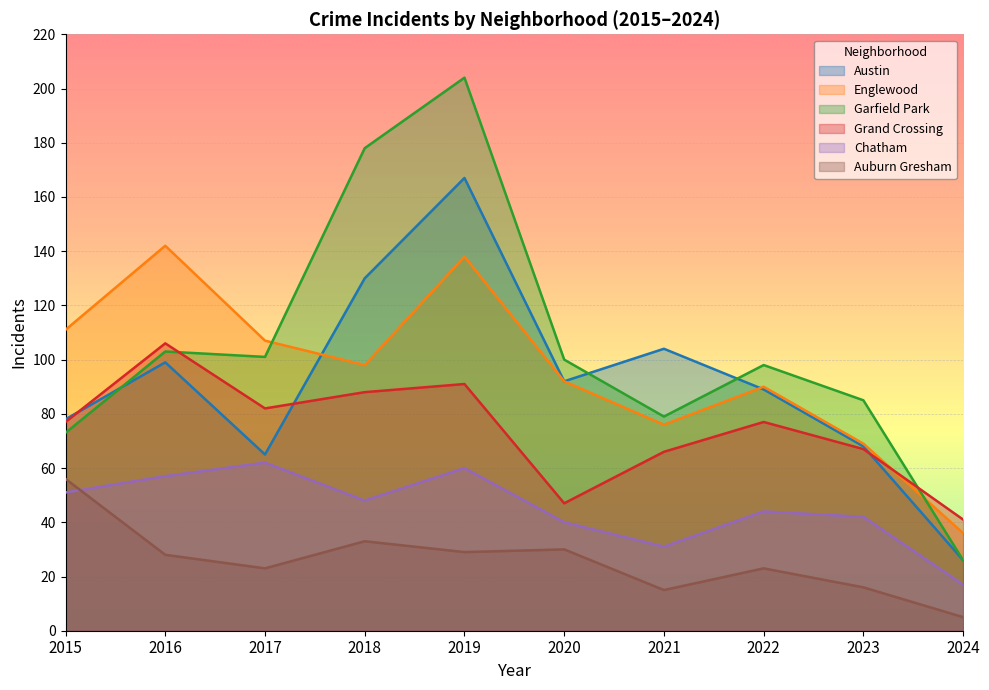

Reading right to left, extract all data points from this chart.

Austin: 2024=26	2023=68	2022=89	2021=104	2020=92	2019=167	2018=130	2017=65	2016=99	2015=78
Englewood: 2024=36	2023=69	2022=90	2021=76	2020=92	2019=138	2018=98	2017=107	2016=142	2015=111
Garfield Park: 2024=26	2023=85	2022=98	2021=79	2020=100	2019=204	2018=178	2017=101	2016=103	2015=73
Grand Crossing: 2024=41	2023=67	2022=77	2021=66	2020=47	2019=91	2018=88	2017=82	2016=106	2015=77
Chatham: 2024=17	2023=42	2022=44	2021=31	2020=40	2019=60	2018=48	2017=62	2016=57	2015=51
Auburn Gresham: 2024=5	2023=16	2022=23	2021=15	2020=30	2019=29	2018=33	2017=23	2016=28	2015=56